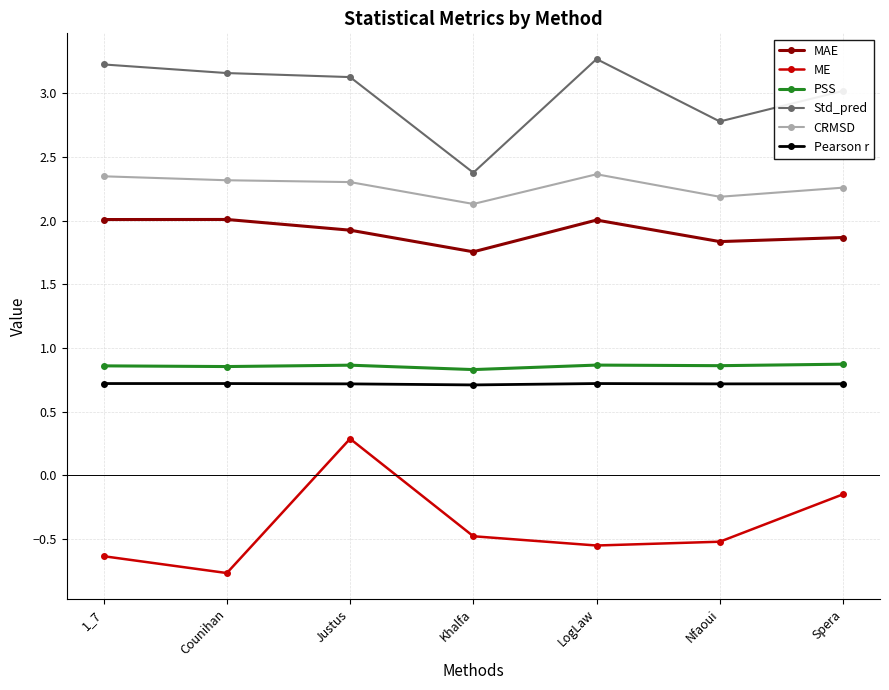

In MAE, how many points are higher than both neighbors (excluding endpoints)?

2